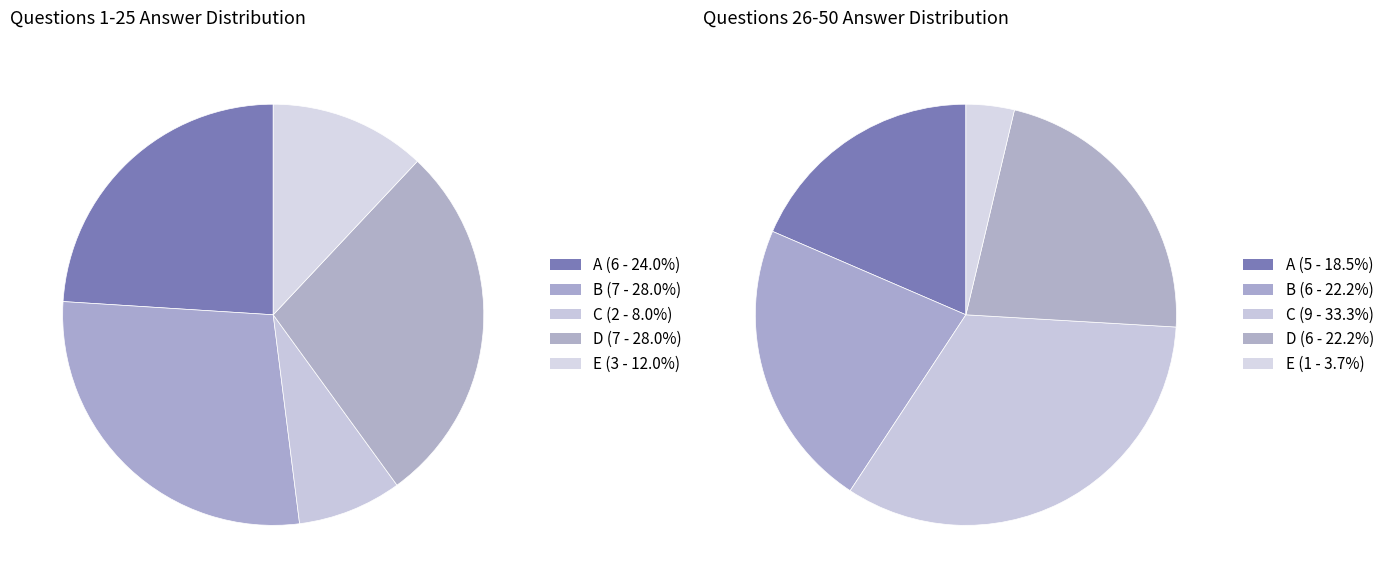

How many slices are in this pie chart?

5